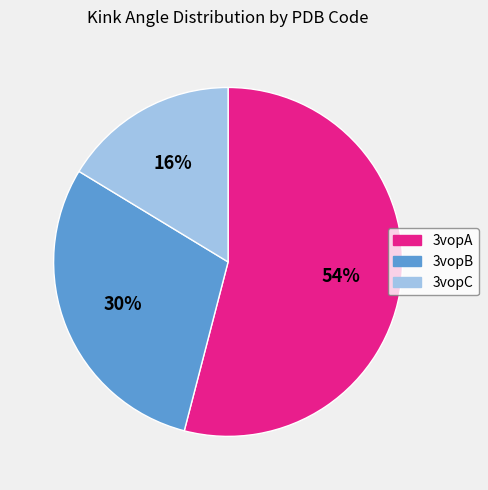

Which category has the biggest portion of the pie?

3vopA